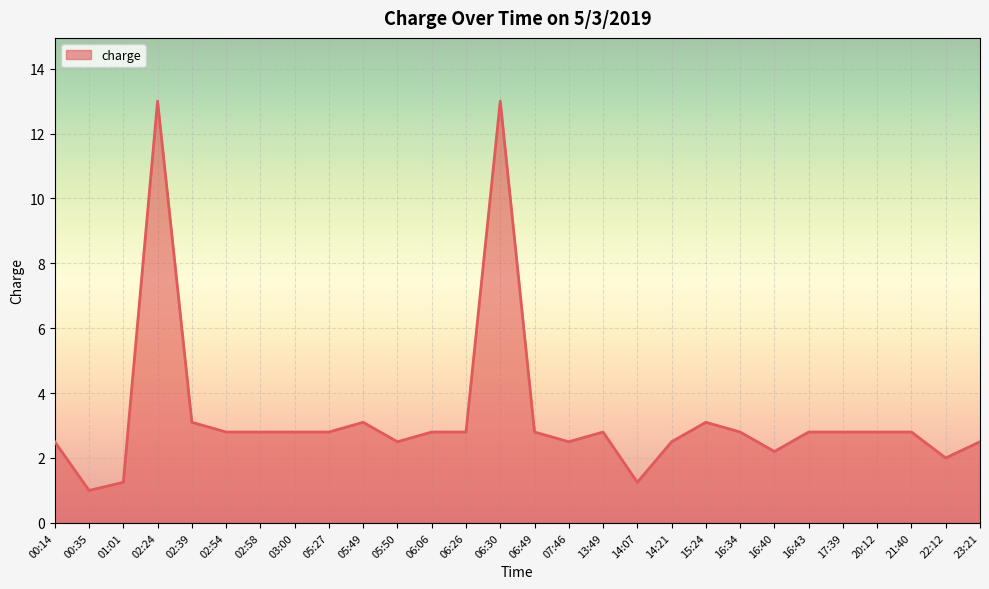

What position from the left is 00:35?

2